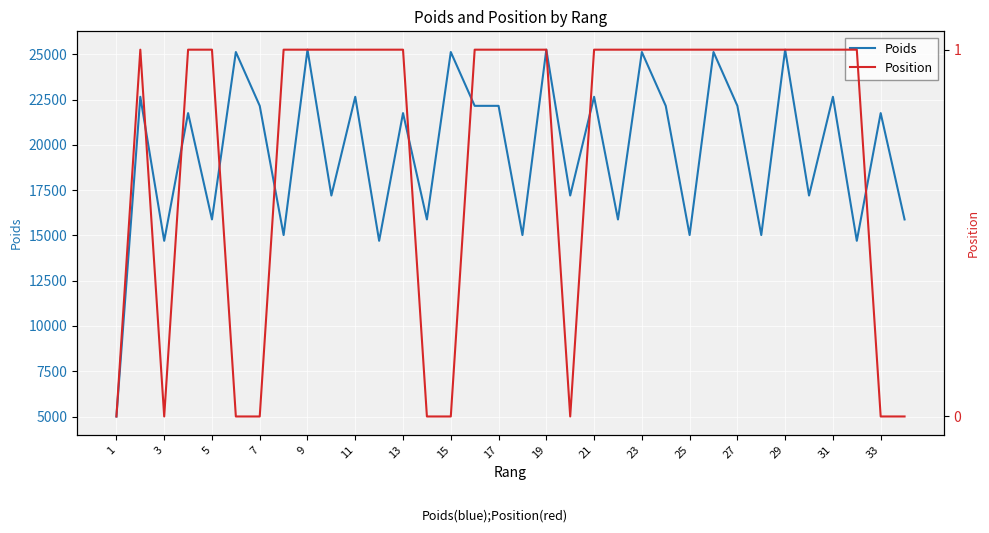

How many lines are shown in the chart?

2